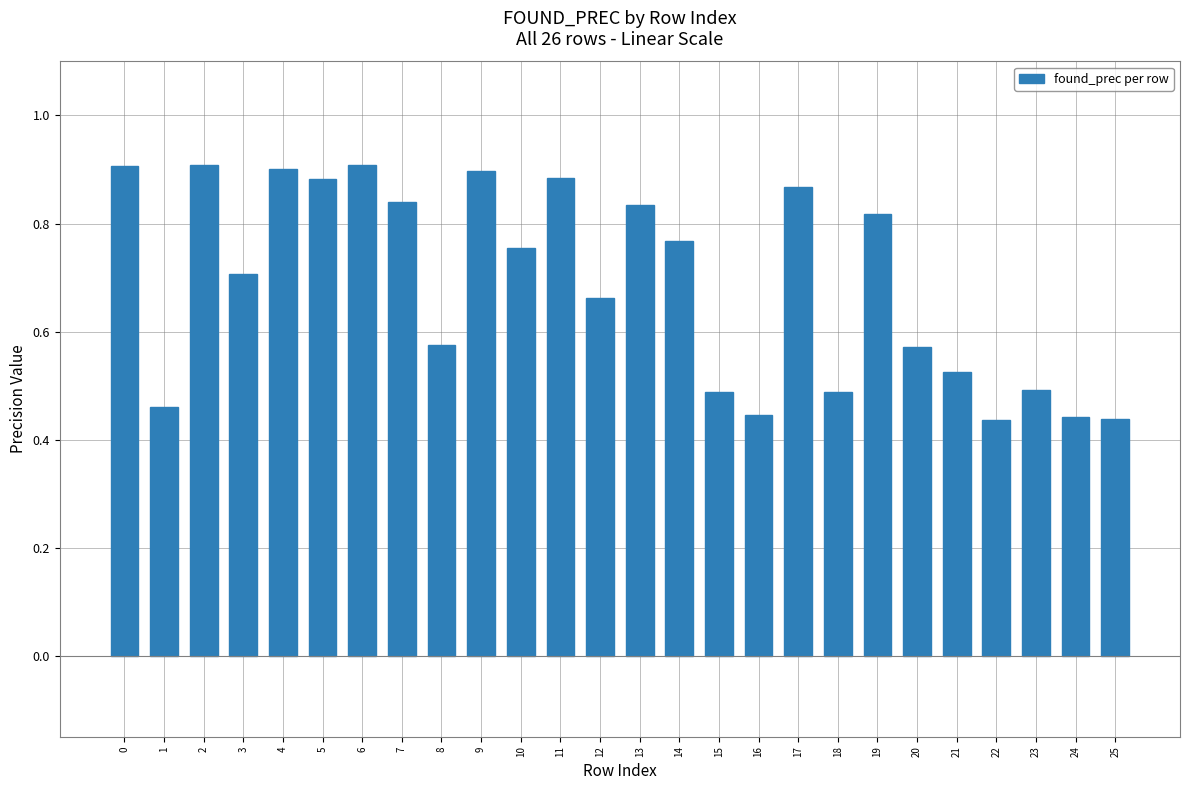

Are the bars grouped side by side (vs. stacked)?

No